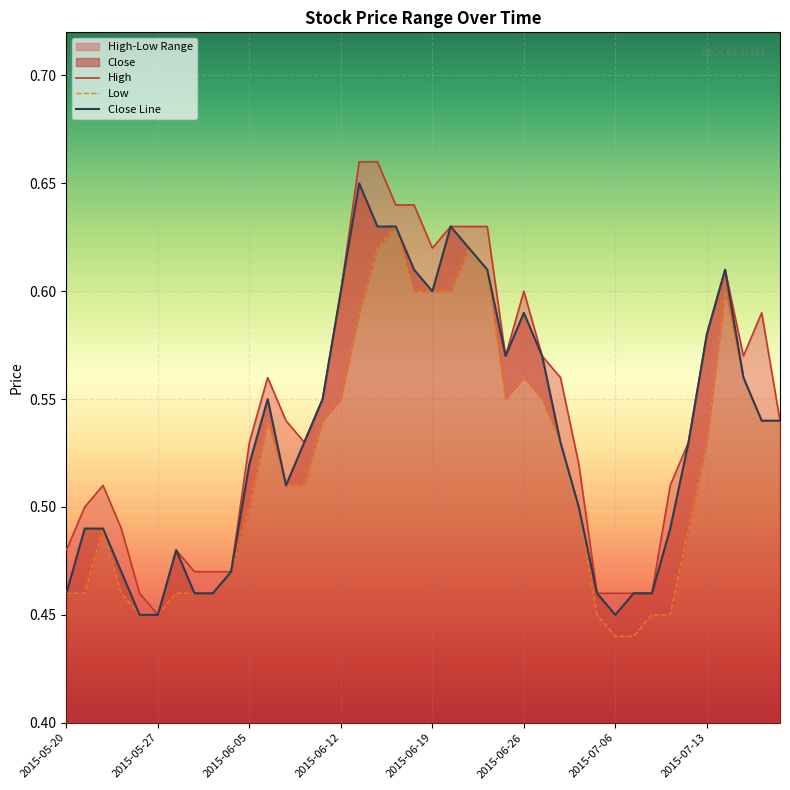

What position from the right is 12?

28